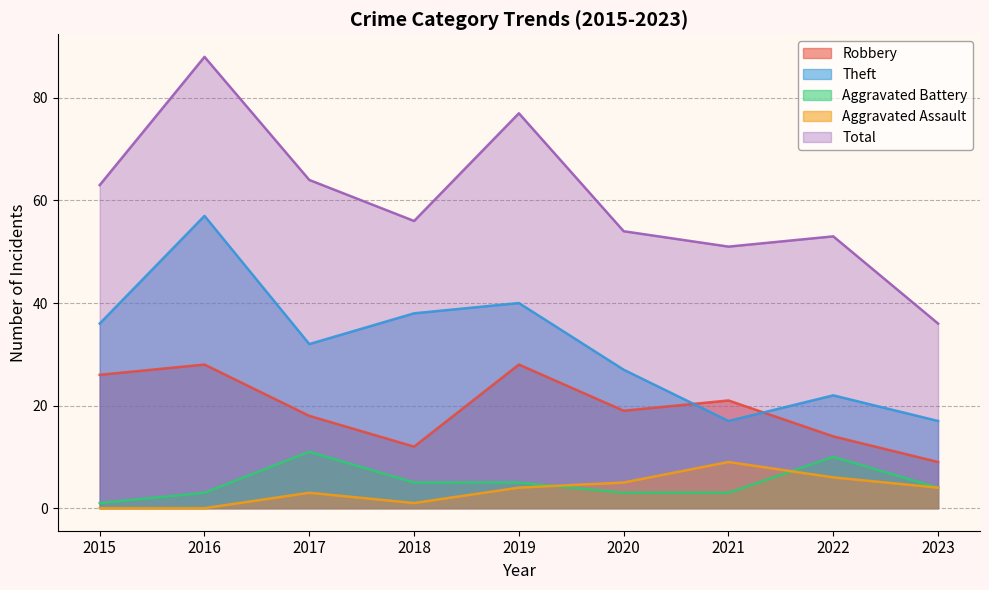

At 2015, list the series in order from smallest to largest.

Aggravated Assault, Aggravated Battery, Robbery, Theft, Total